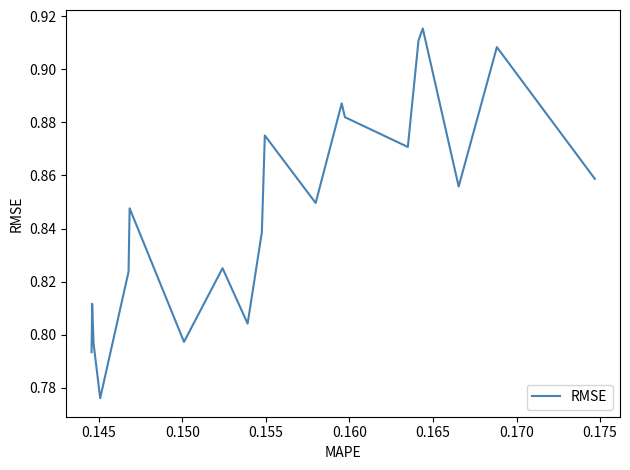

Reading left to right, extract all data points from this chart.

0.8	0.8	0.8	0.8	0.8	0.8	0.8	0.8	0.8	0.8	0.9	0.8	0.9	0.9	0.9	0.9	0.9	0.9	0.9	0.9